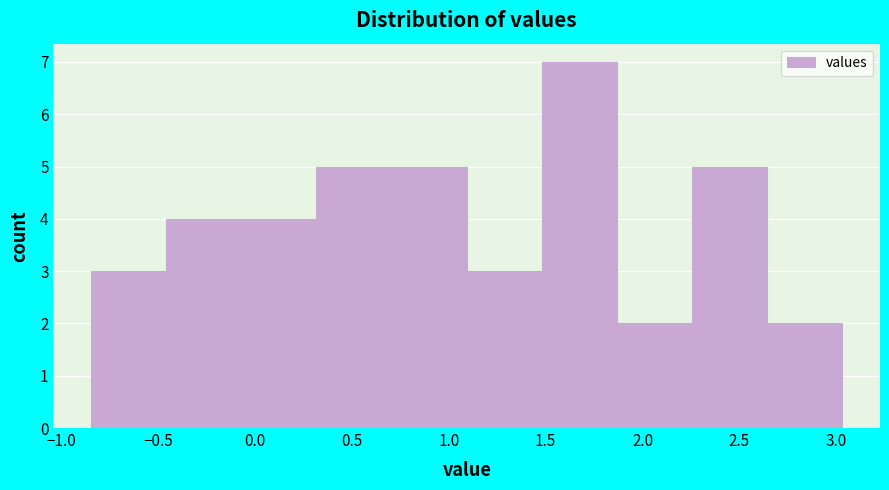

Reading left to right, transcribe this chart: for each bar, give the range it covers on the x-axis and its height. Neither the bar edges nor the heights are printed on the chart, so give them approximately, as read against the axes.

-0.85 to -0.45: 3
-0.45 to -0.05: 4
-0.05 to 0.30: 4
0.30 to 0.70: 5
0.70 to 1.10: 5
1.10 to 1.50: 3
1.50 to 1.85: 7
1.85 to 2.25: 2
2.25 to 2.65: 5
2.65 to 3.05: 2